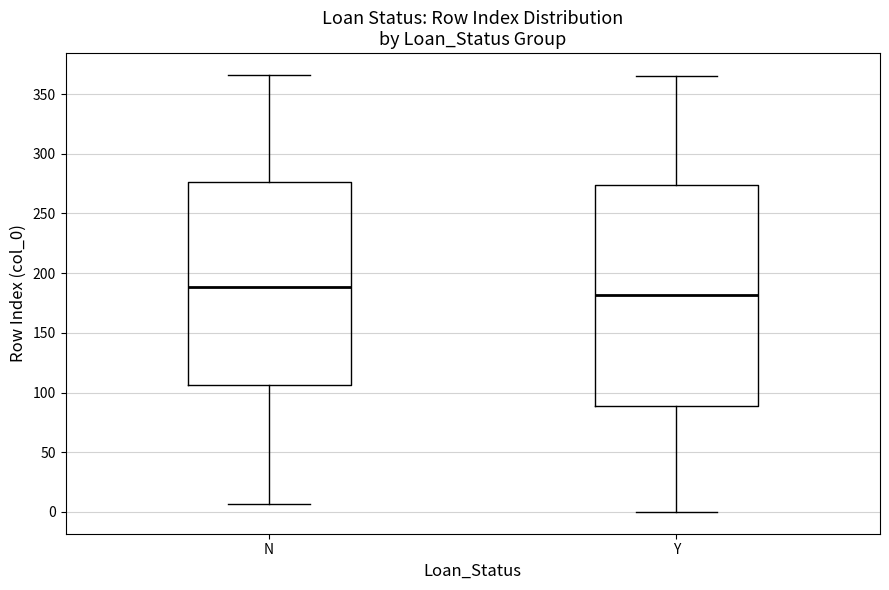

Which box is the tallest, from its lower edge to its upper edge?

Y